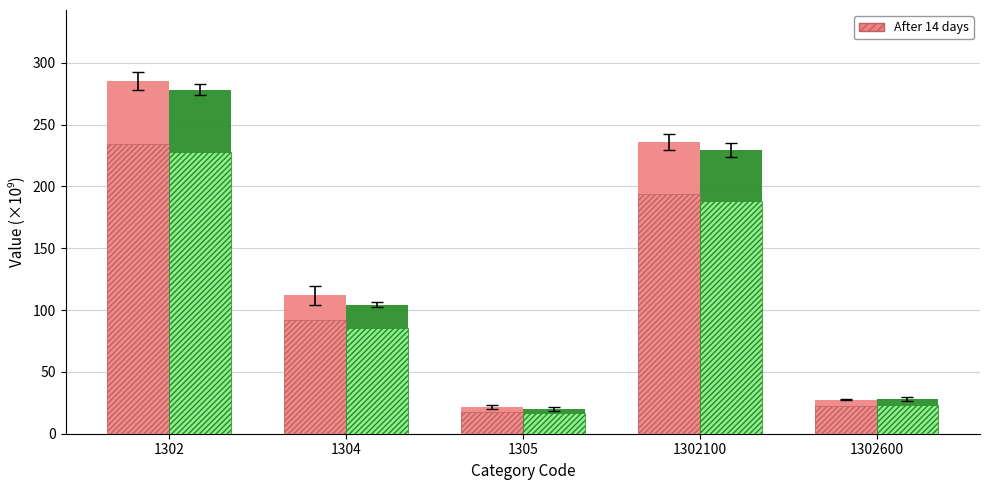

What is the total value across all series at 1302600?

55.7